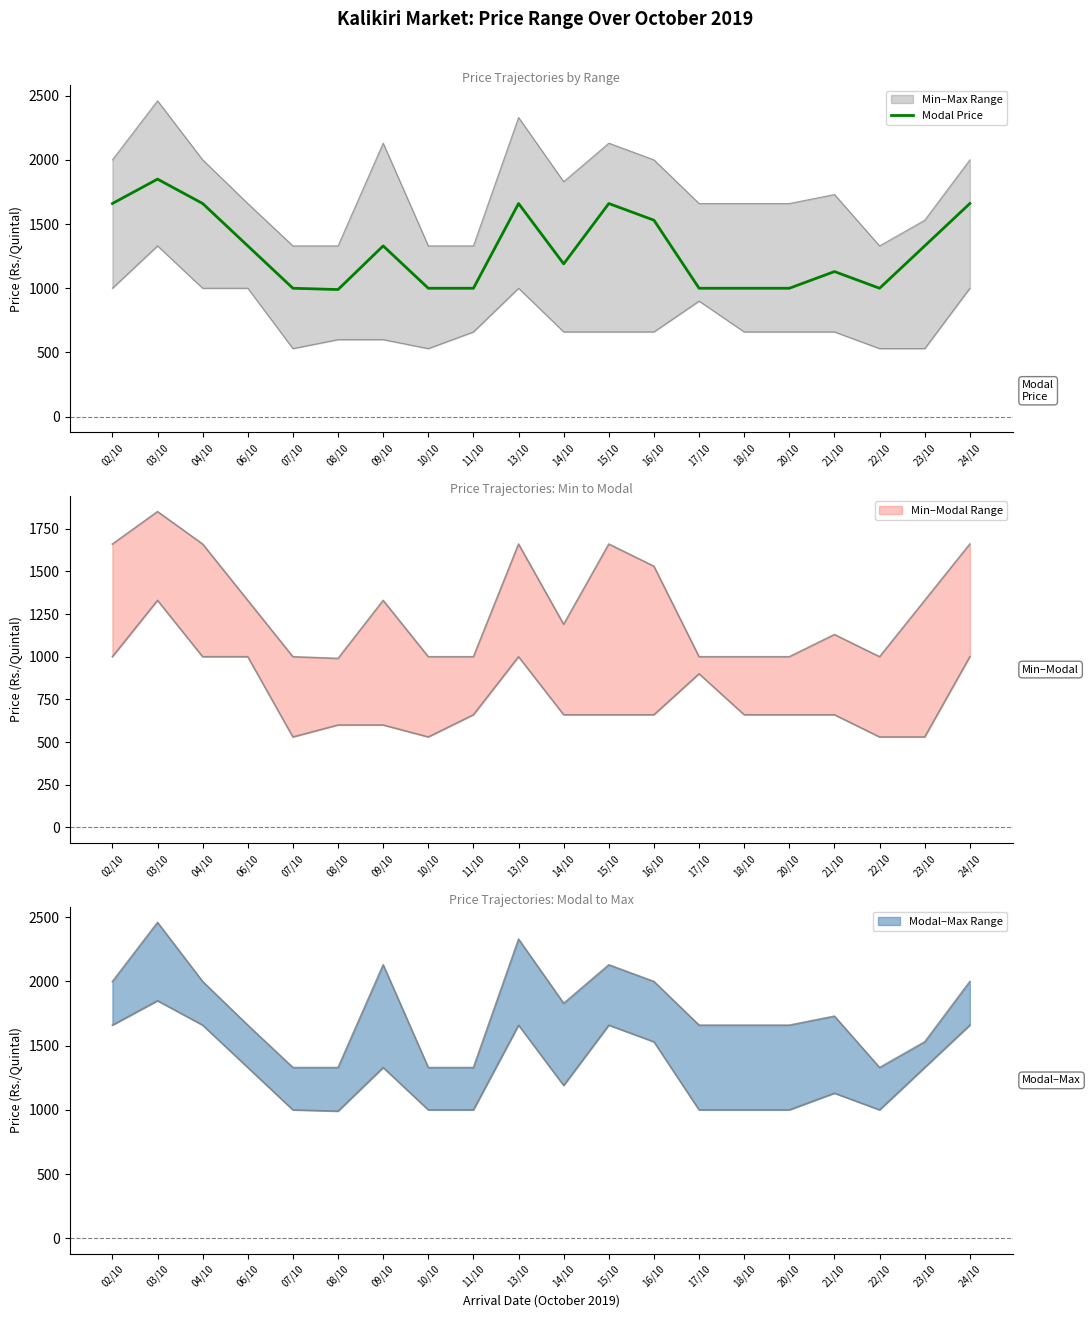

What is the greatest value displayed?

1850